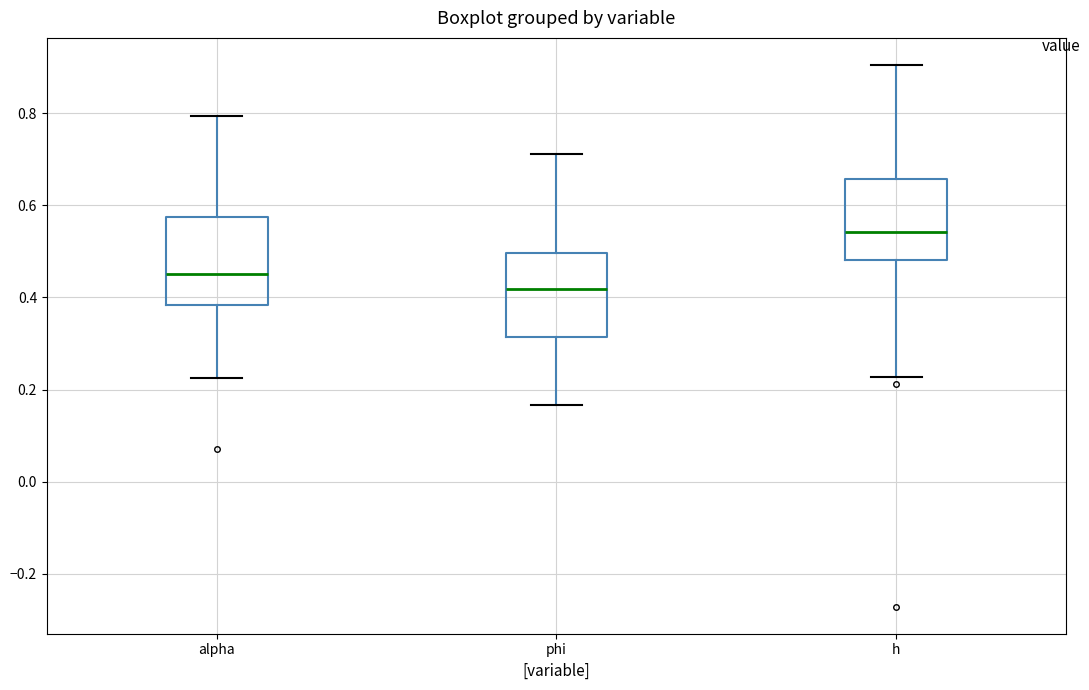

Where does the upper whisker of the box for h end on the y-axis? The values are not printed on the chart, so give them approximately, as read against the axis.

0.90